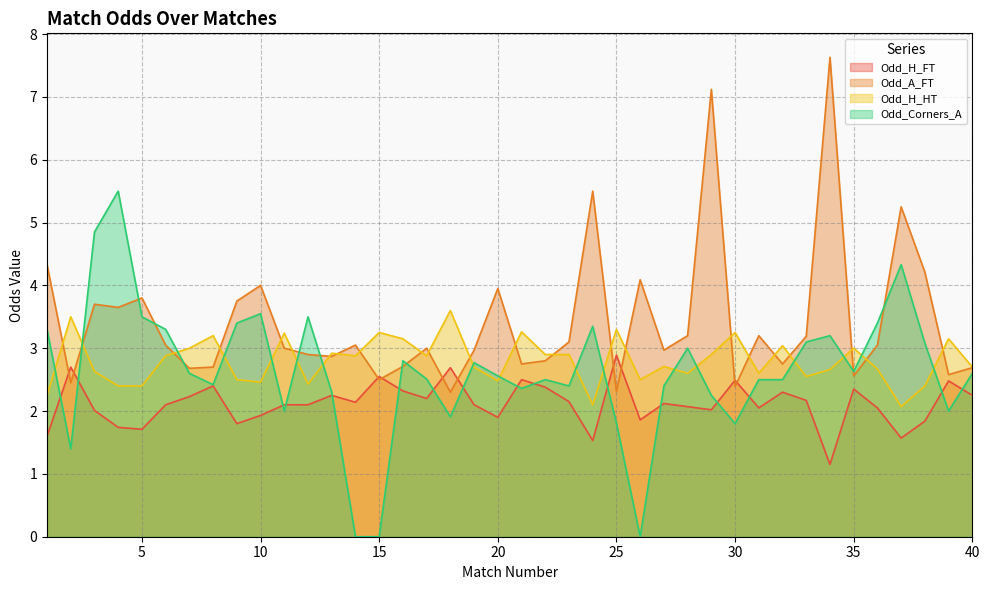

At how many categories does at least one series exceed 6?

2